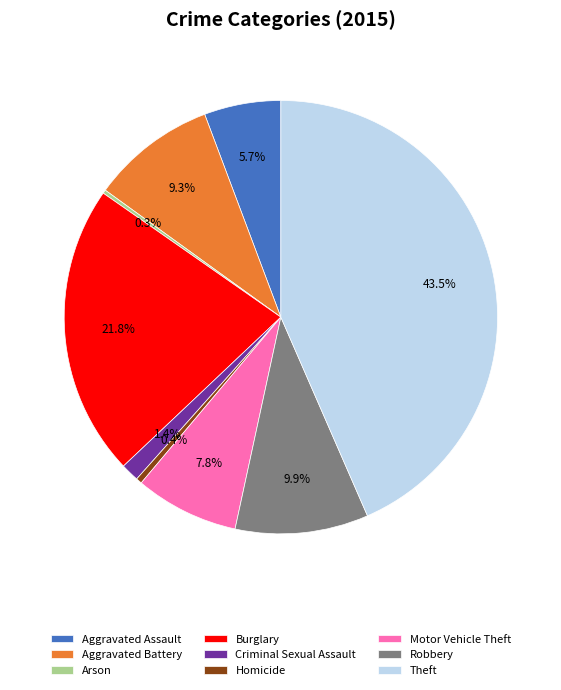

Combined, do Aggravated Battery and Criminal Sexual Assault account for over 50%?

No